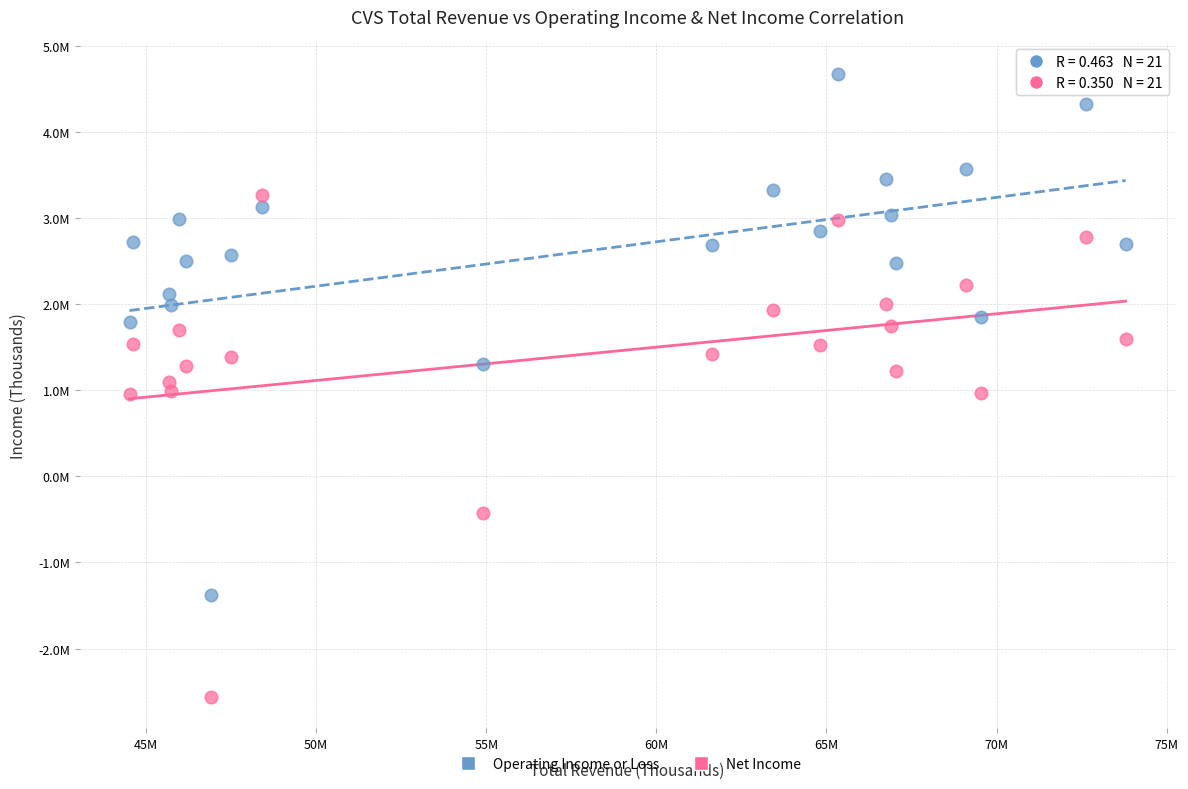

Which series reaches the maximum Y coordinate?

Operating Income or Loss